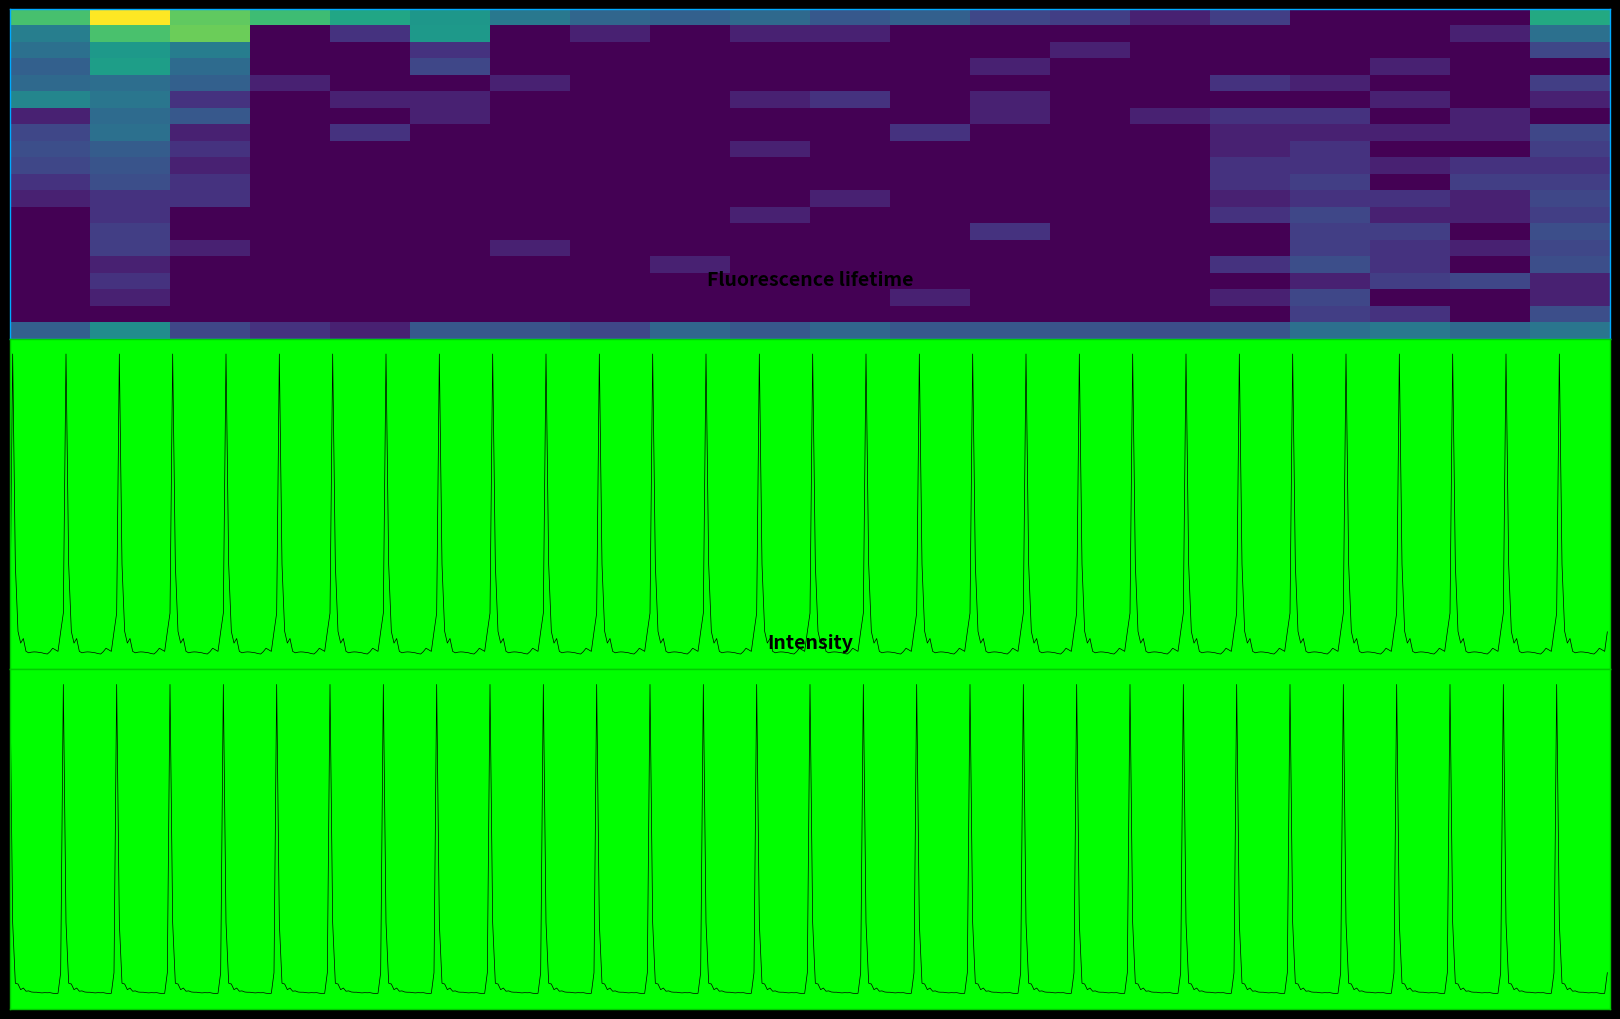

Is the value of row16 at 16 greater than the value of row5 at 7?

Yes